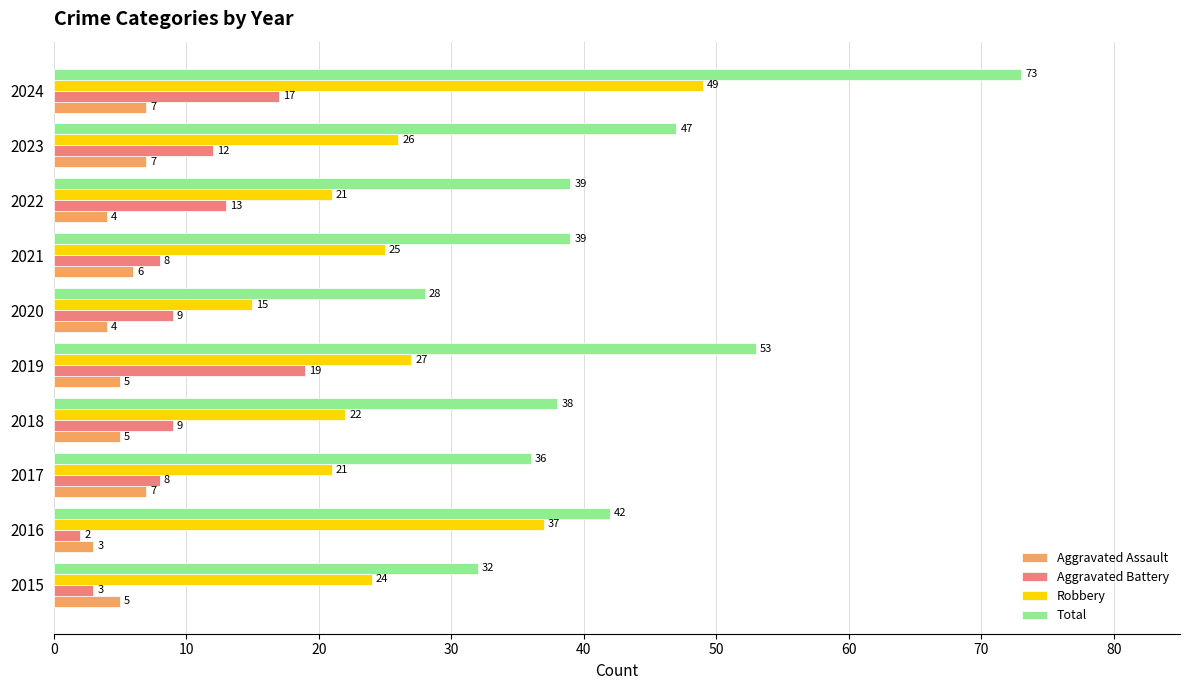

What are all the series names shown in the legend?

Aggravated Assault, Aggravated Battery, Robbery, Total